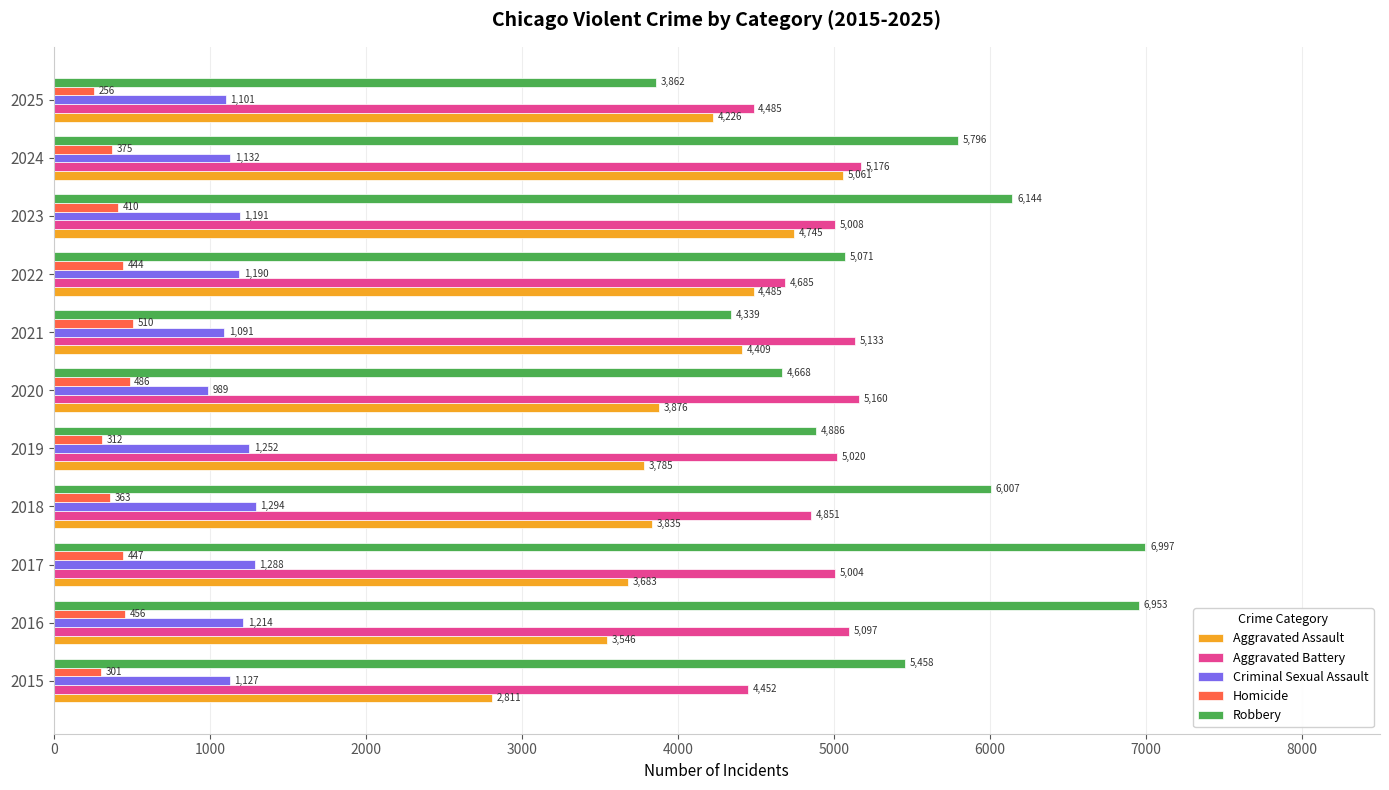

What is the difference between the highest and lowest values at 2017?

6550